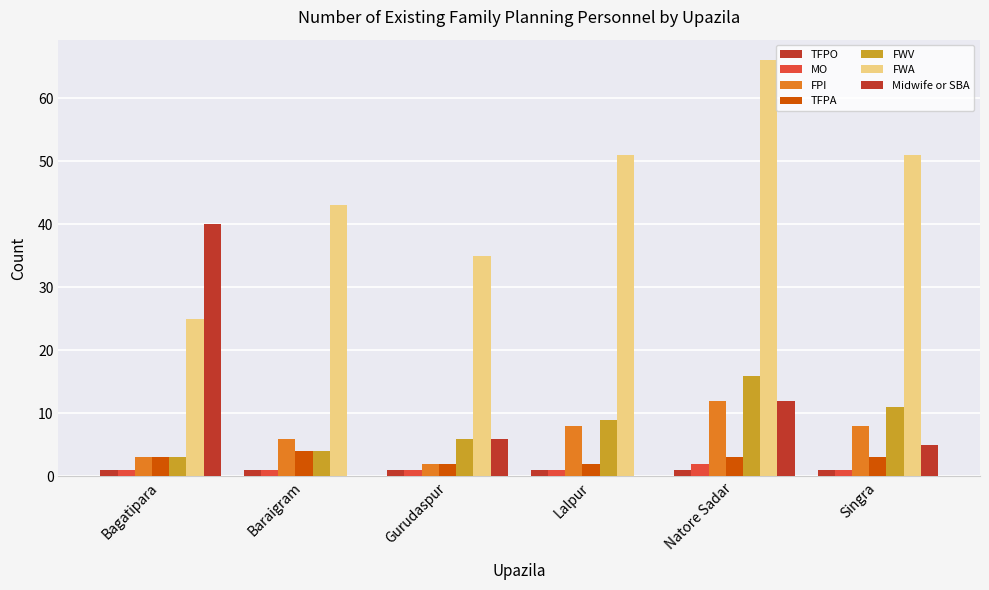

True or false: FWA has a value of 16 at Gurudaspur.

False